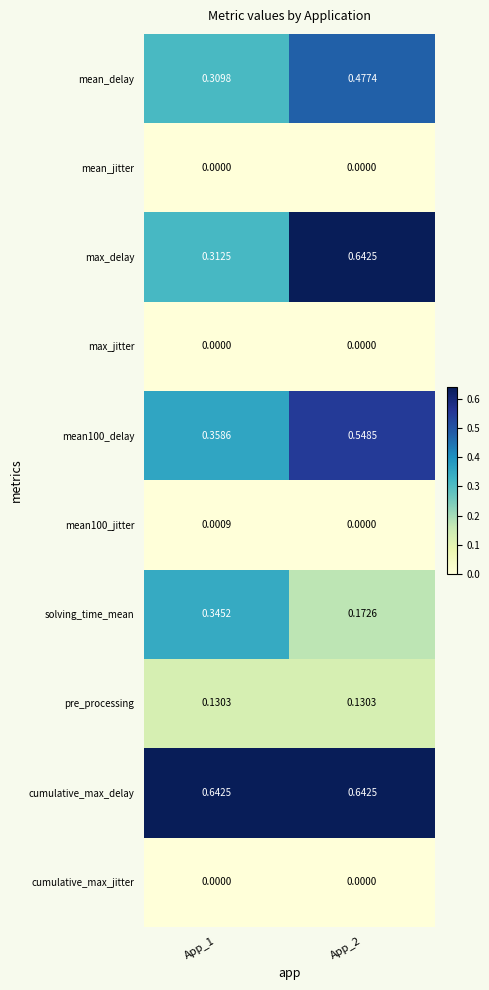

Which series changed the most between App_1 and App_2?

max_delay